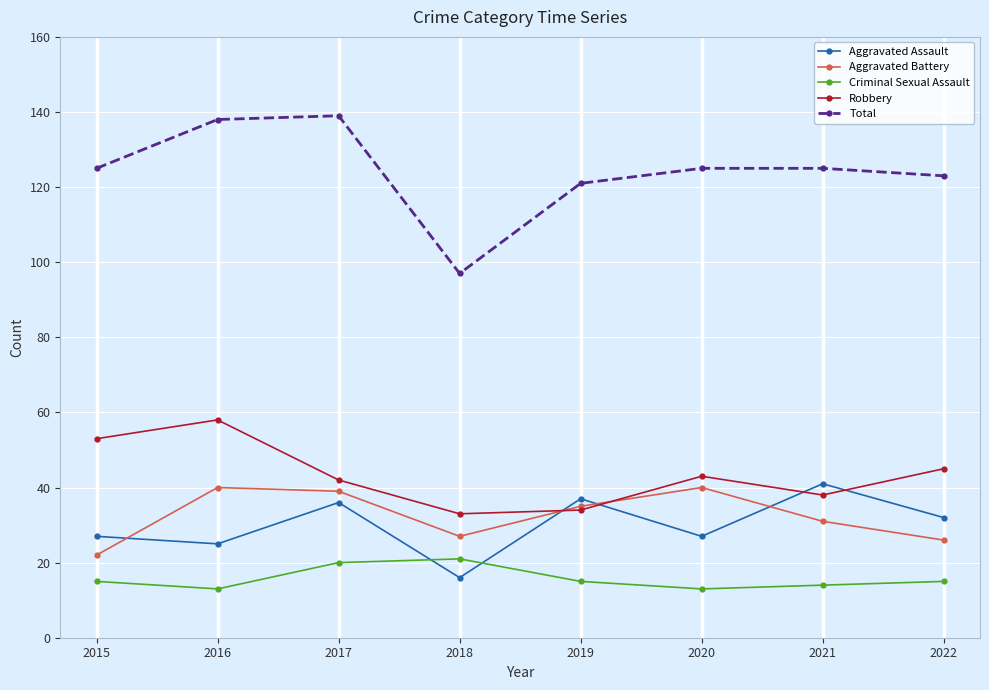

What is the smallest value displayed?

13